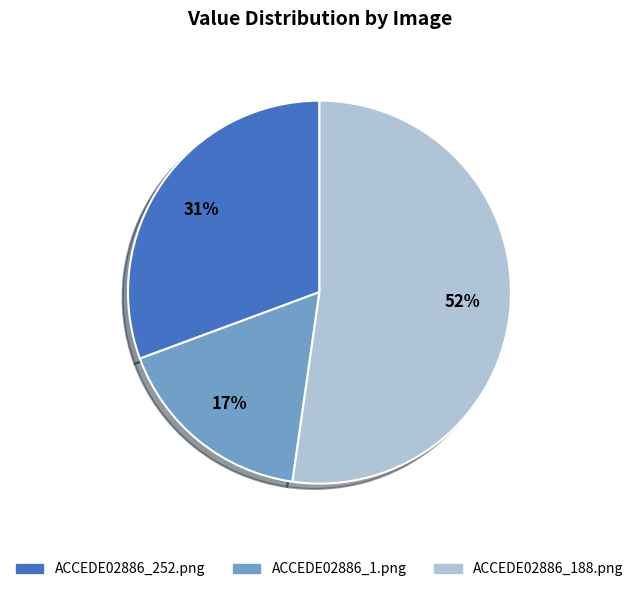

Which category accounts for the majority?

ACCEDE02886_188.png